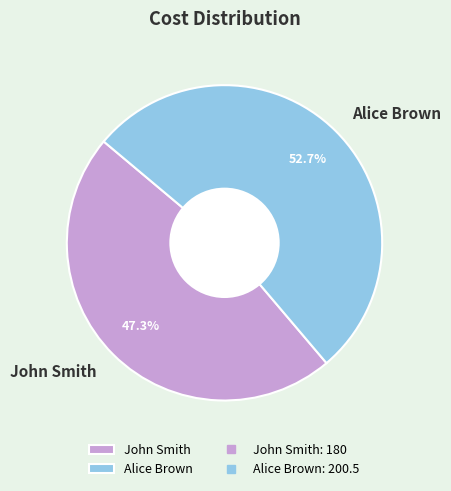

Which slice is the smallest?

John Smith